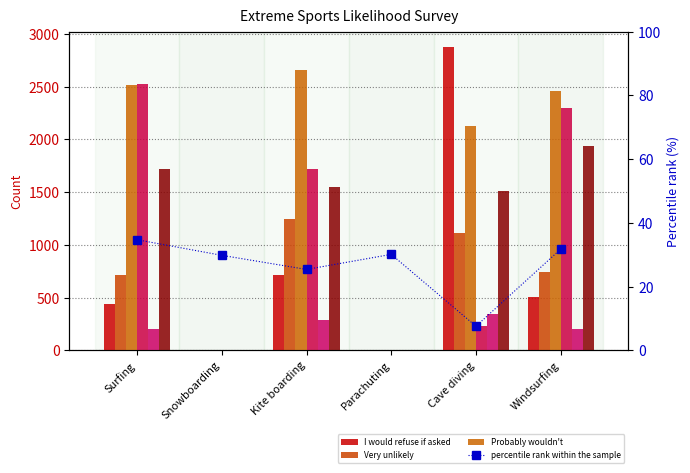

At which label does Very likely first exceed 1714?

Surfing